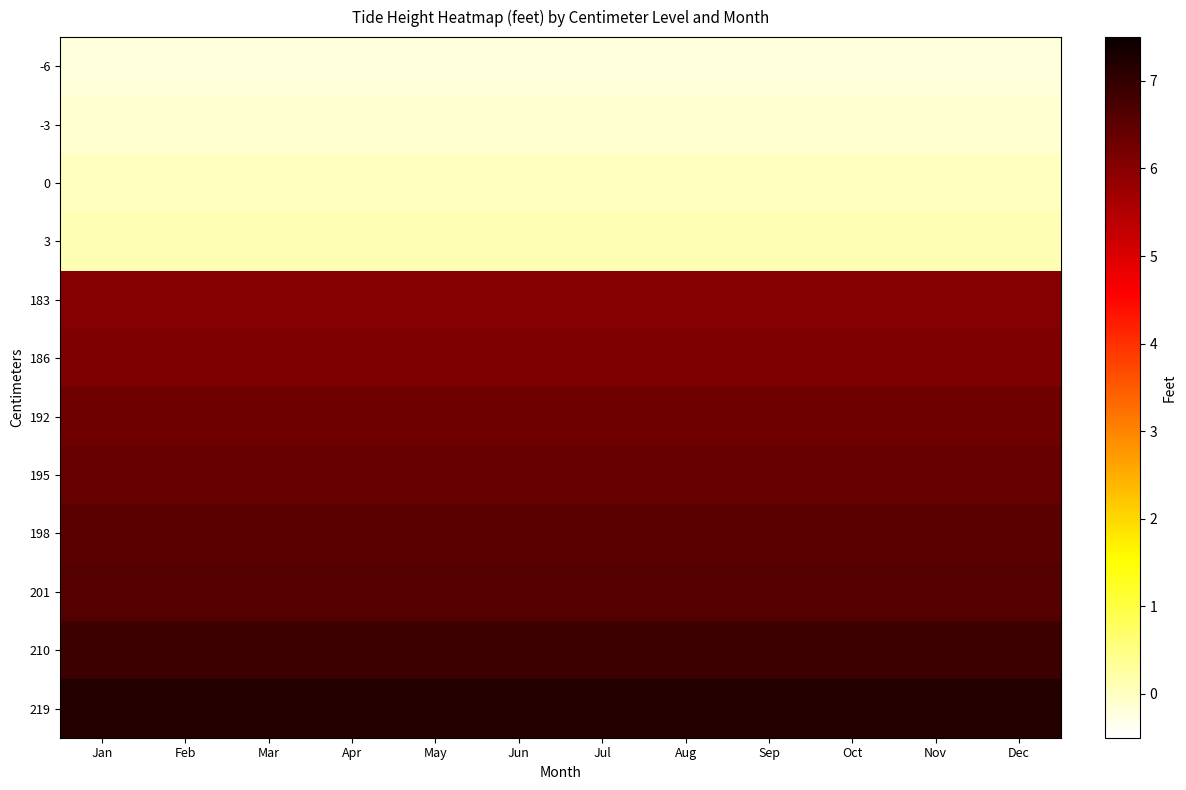

Reading left to right, list all the values displayed in this chart.

-6: Jan=-0.2	Feb=-0.2	Mar=-0.2	Apr=-0.2	May=-0.2	Jun=-0.2	Jul=-0.2	Aug=-0.2	Sep=-0.2	Oct=-0.2	Nov=-0.2	Dec=-0.2
-3: Jan=-0.1	Feb=-0.1	Mar=-0.1	Apr=-0.1	May=-0.1	Jun=-0.1	Jul=-0.1	Aug=-0.1	Sep=-0.1	Oct=-0.1	Nov=-0.1	Dec=-0.1
0: Jan=0.0	Feb=0.0	Mar=0.0	Apr=0.0	May=0.0	Jun=0.0	Jul=0.0	Aug=0.0	Sep=0.0	Oct=0.0	Nov=0.0	Dec=0.0
3: Jan=0.1	Feb=0.1	Mar=0.1	Apr=0.1	May=0.1	Jun=0.1	Jul=0.1	Aug=0.1	Sep=0.1	Oct=0.1	Nov=0.1	Dec=0.1
183: Jan=6.0	Feb=6.0	Mar=6.0	Apr=6.0	May=6.0	Jun=6.0	Jul=6.0	Aug=6.0	Sep=6.0	Oct=6.0	Nov=6.0	Dec=6.0
186: Jan=6.1	Feb=6.1	Mar=6.1	Apr=6.1	May=6.1	Jun=6.1	Jul=6.1	Aug=6.1	Sep=6.1	Oct=6.1	Nov=6.1	Dec=6.1
192: Jan=6.3	Feb=6.3	Mar=6.3	Apr=6.3	May=6.3	Jun=6.3	Jul=6.3	Aug=6.3	Sep=6.3	Oct=6.3	Nov=6.3	Dec=6.3
195: Jan=6.4	Feb=6.4	Mar=6.4	Apr=6.4	May=6.4	Jun=6.4	Jul=6.4	Aug=6.4	Sep=6.4	Oct=6.4	Nov=6.4	Dec=6.4
198: Jan=6.5	Feb=6.5	Mar=6.5	Apr=6.5	May=6.5	Jun=6.5	Jul=6.5	Aug=6.5	Sep=6.5	Oct=6.5	Nov=6.5	Dec=6.5
201: Jan=6.6	Feb=6.6	Mar=6.6	Apr=6.6	May=6.6	Jun=6.6	Jul=6.6	Aug=6.6	Sep=6.6	Oct=6.6	Nov=6.6	Dec=6.6
210: Jan=6.9	Feb=6.9	Mar=6.9	Apr=6.9	May=6.9	Jun=6.9	Jul=6.9	Aug=6.9	Sep=6.9	Oct=6.9	Nov=6.9	Dec=6.9
219: Jan=7.2	Feb=7.2	Mar=7.2	Apr=7.2	May=7.2	Jun=7.2	Jul=7.2	Aug=7.2	Sep=7.2	Oct=7.2	Nov=7.2	Dec=7.2